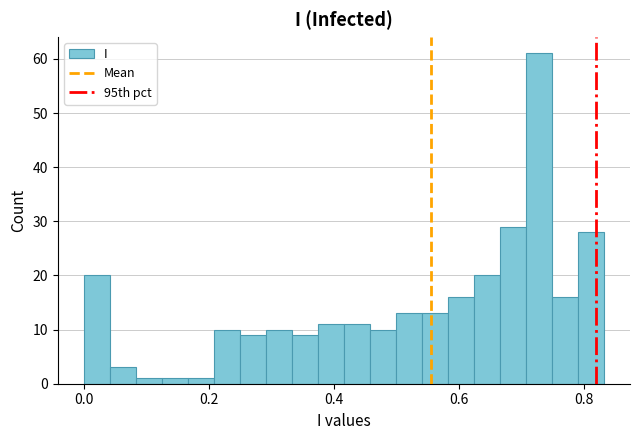

Read against the x-axis, roughly where is the centre of the tallest bar?

0.72